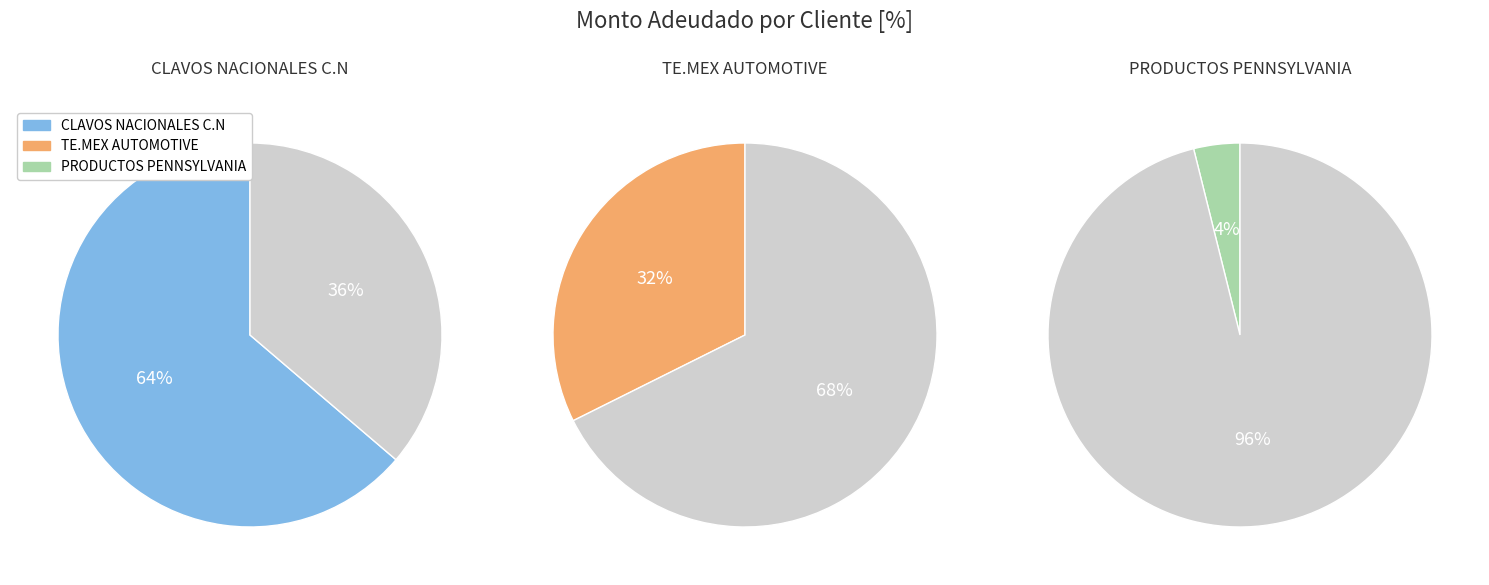

True or false: PRODUCTOS PENNSYLVANIA accounts for 4% of the total.

True